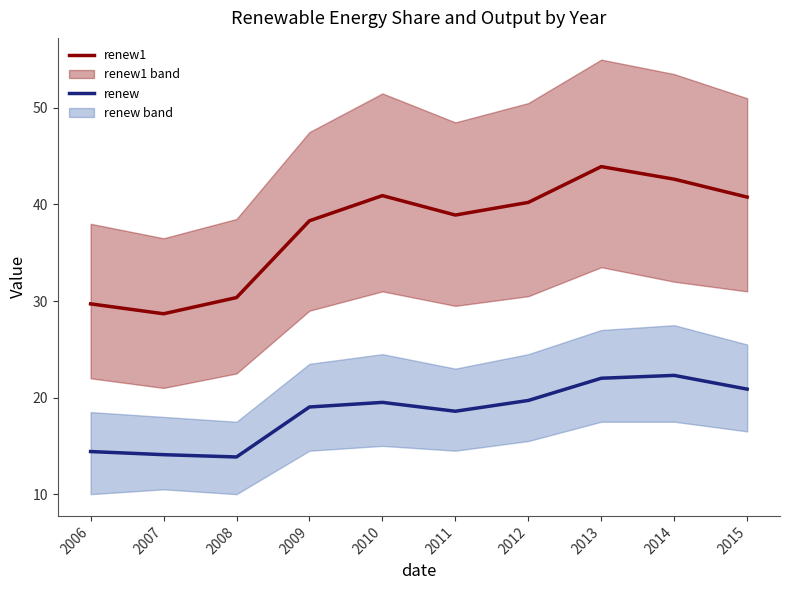

Which series has the widest spread of values?

renew1